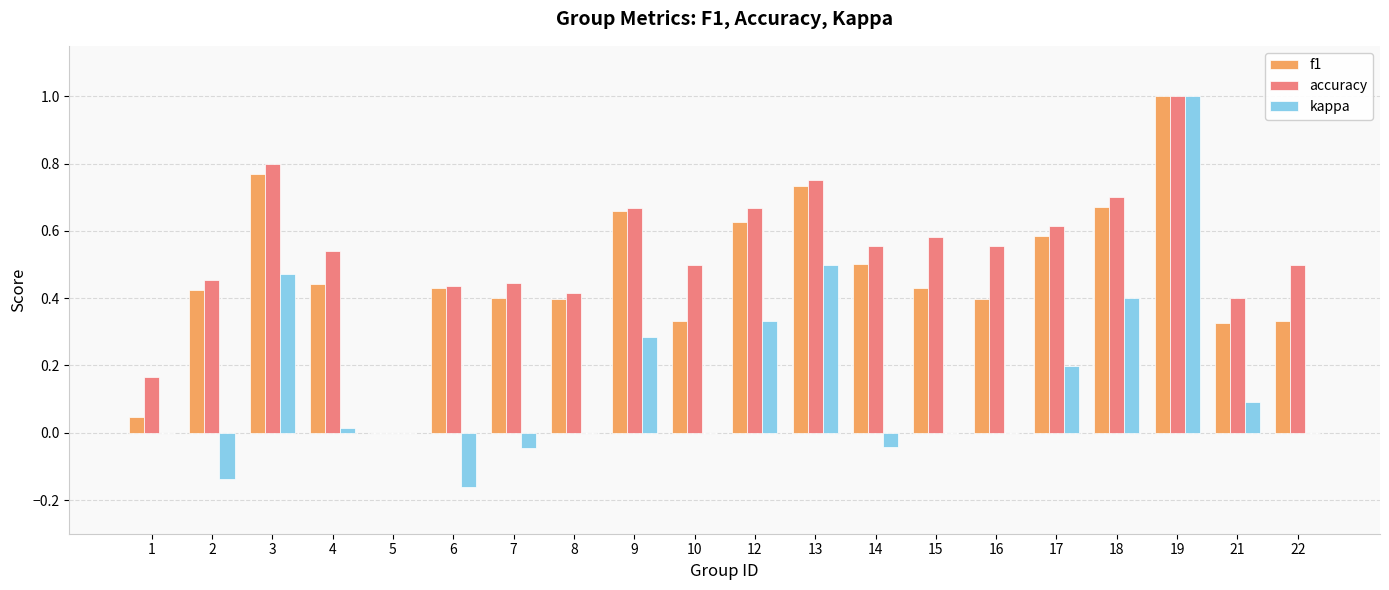

Which series changed the most between 17 and 22?

f1